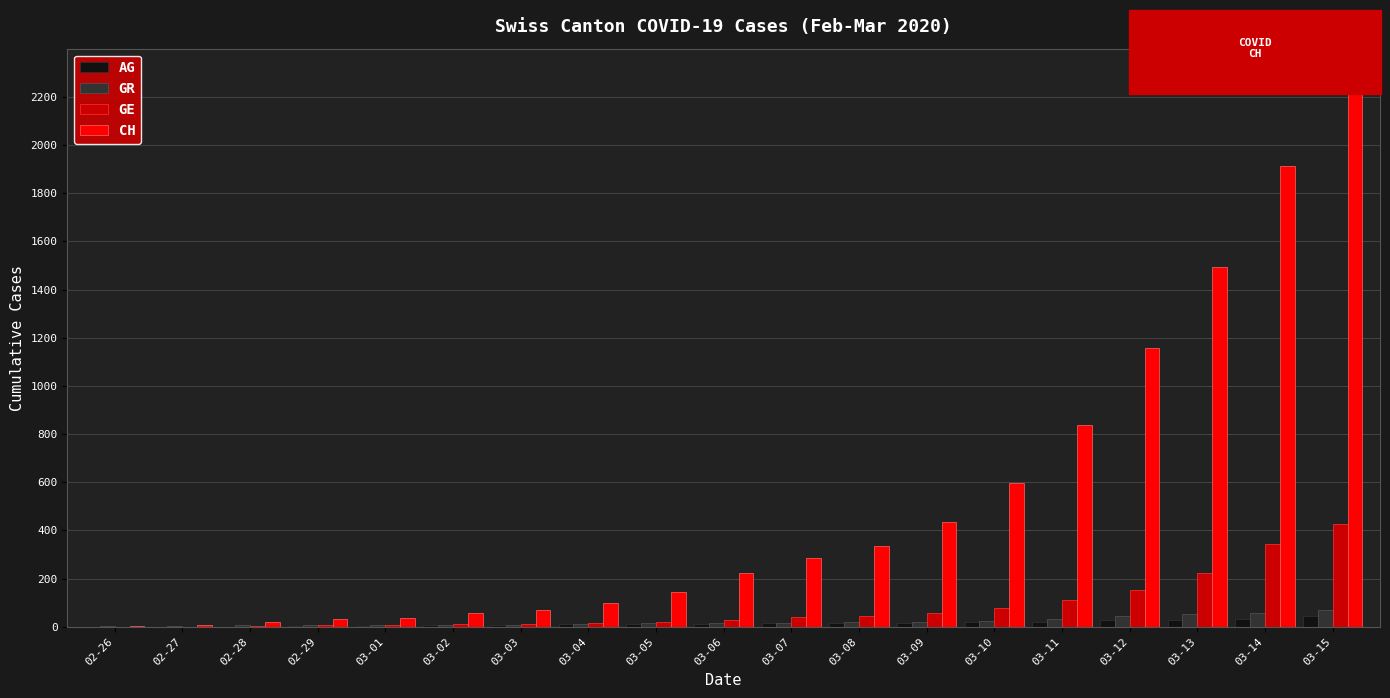

What are all the series names shown in the legend?

AG, GR, GE, CH